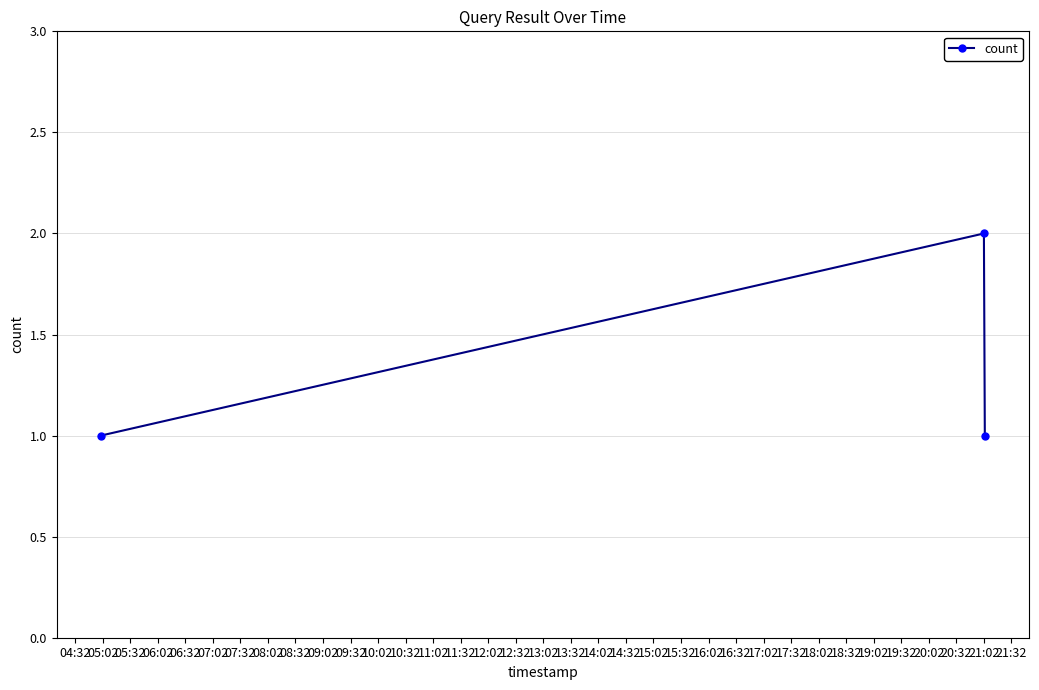

What is the sum of all values?

4